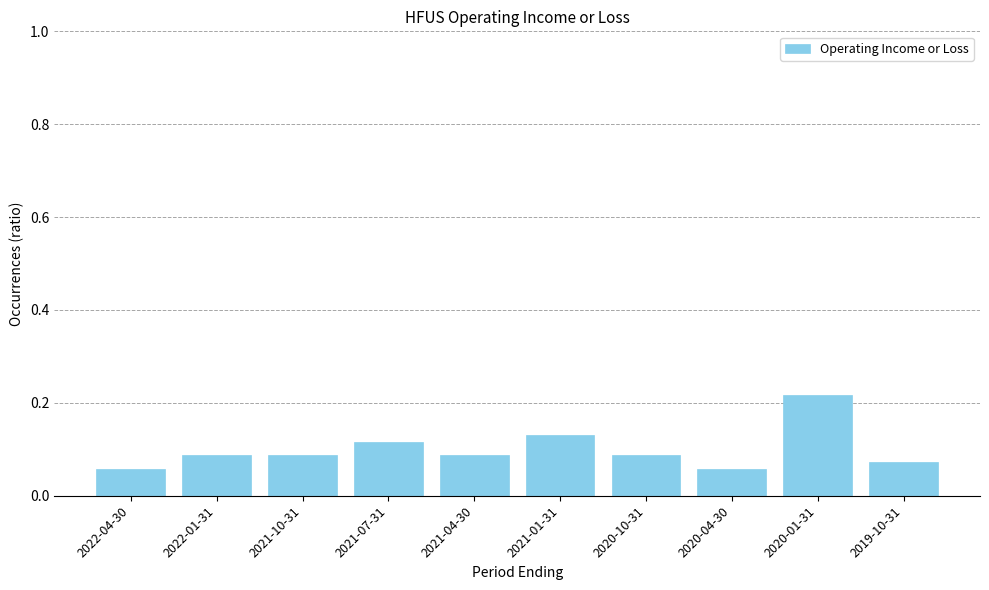

What is the sum of all values?

1.0